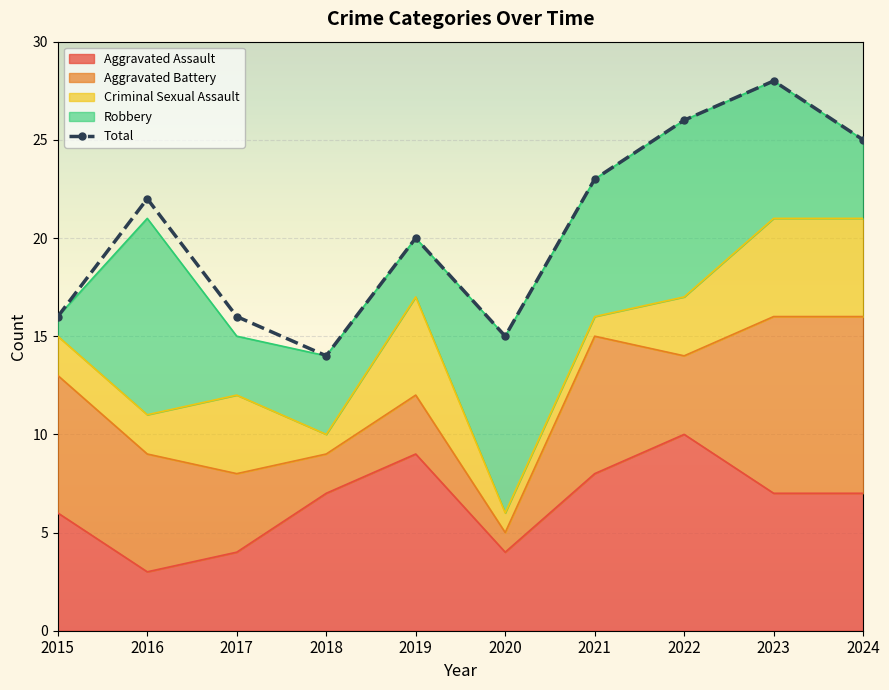

What is the average value?

20